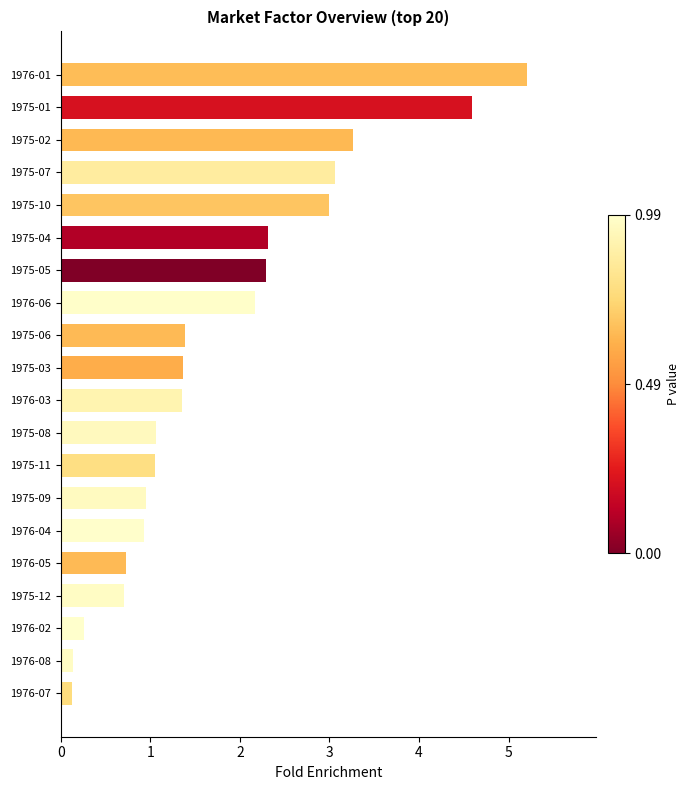

The chart shows a value of 0.1 at 1976-08. True or false?

True